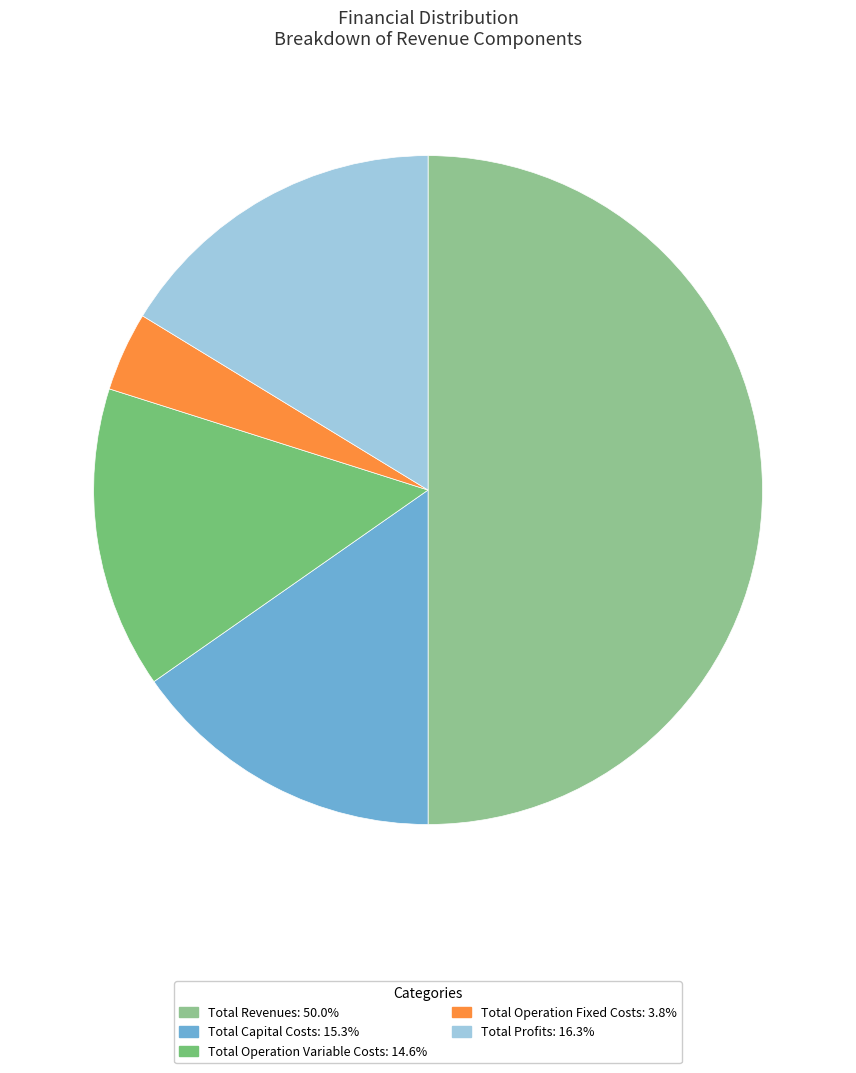

How many slices are in this pie chart?

5